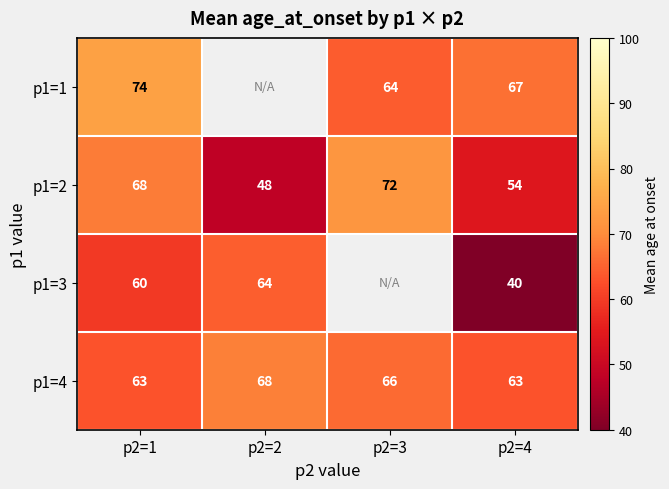

Which category has the lowest value across all series?

p2=4